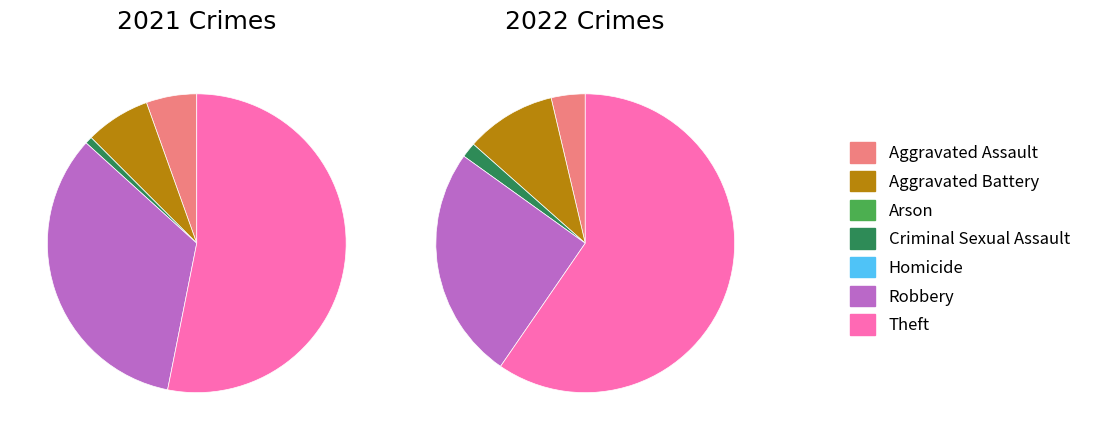

How many slices are in this pie chart?

7